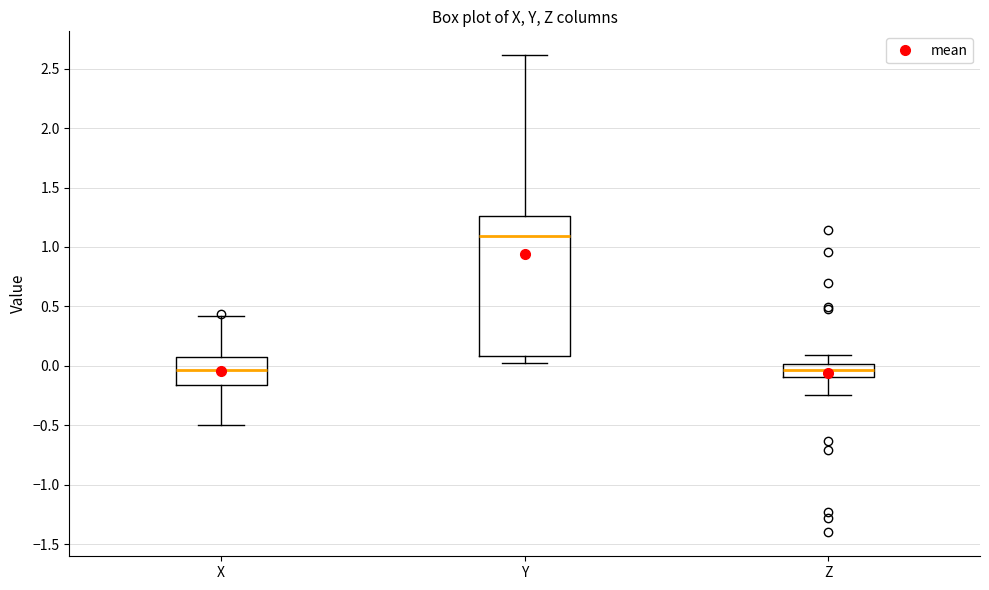

Where does the lower whisker of the box for Z end on the y-axis? The values are not printed on the chart, so give them approximately, as read against the axis.

-0.25